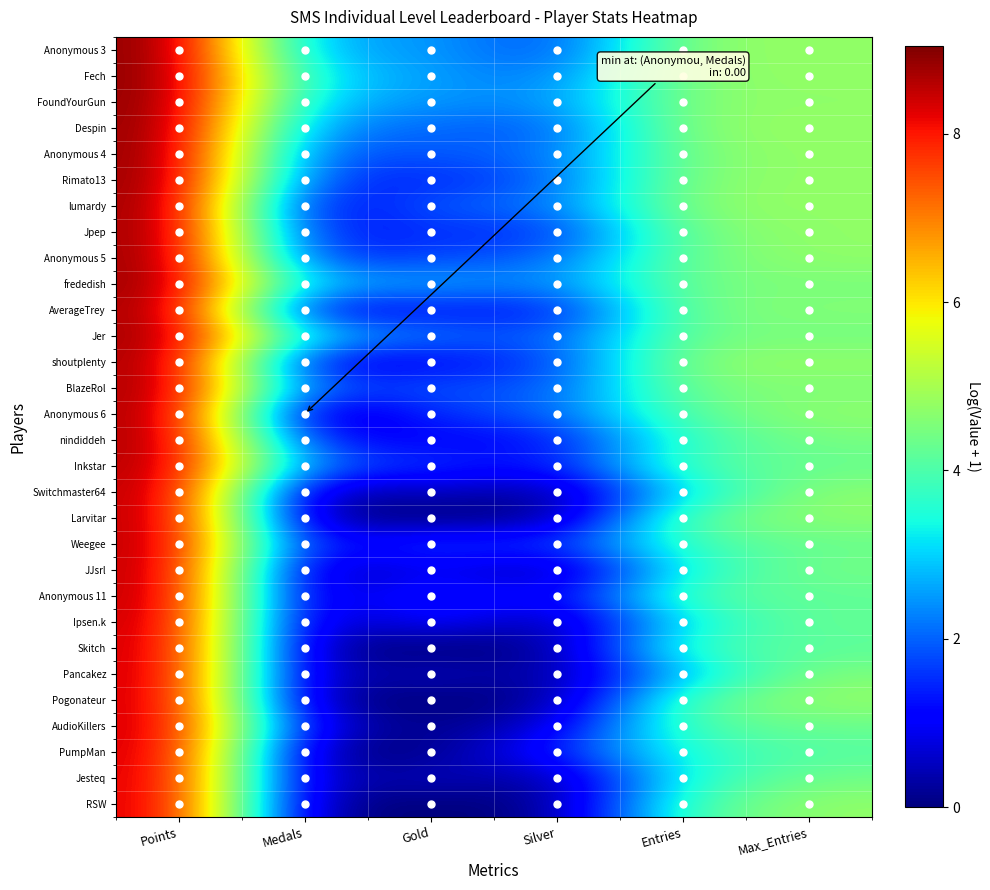

At which category is the sum across all series the highest?

Points